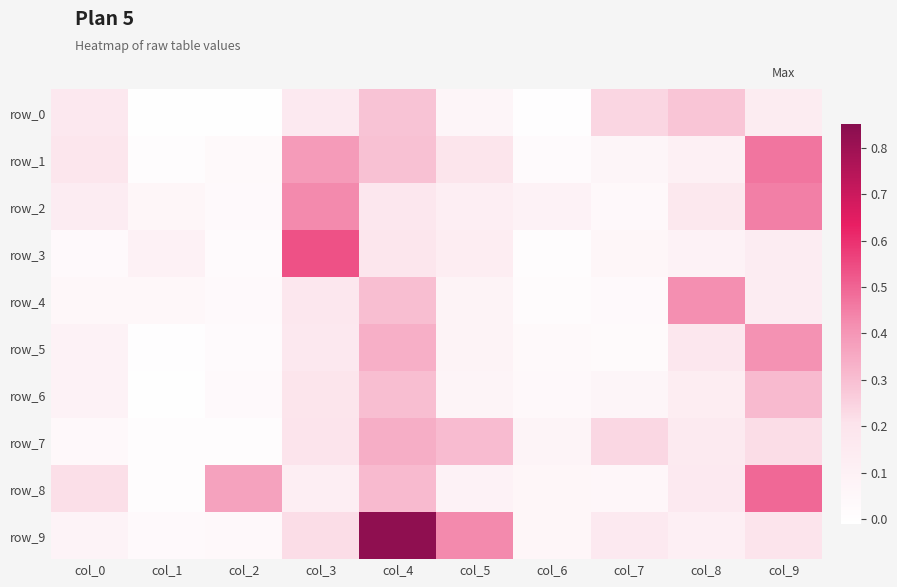

How many data points does each series have?

10